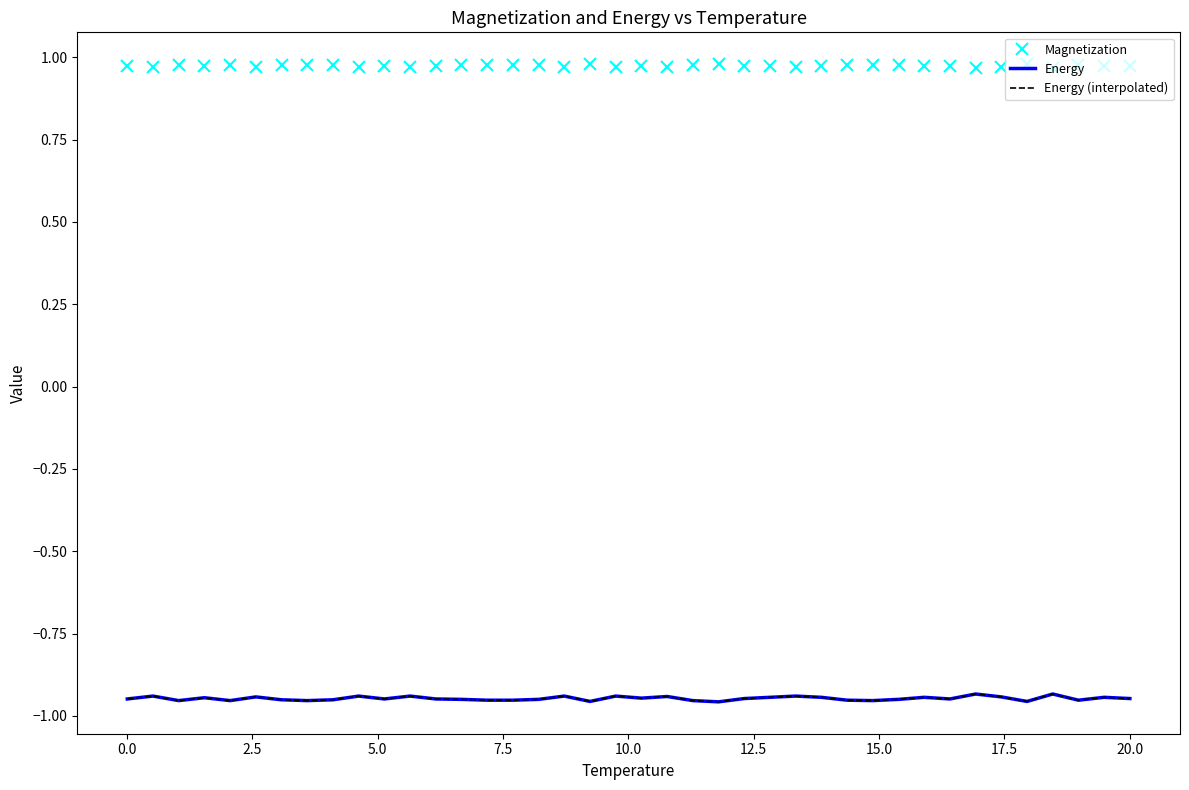

Is this an area chart (filled region under the line)?

No